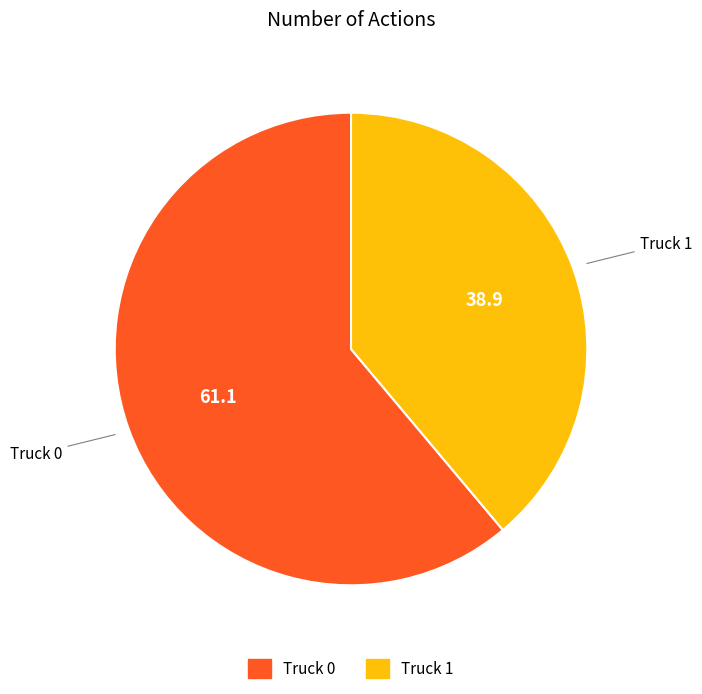

Is Truck 1 the majority of the pie?

No